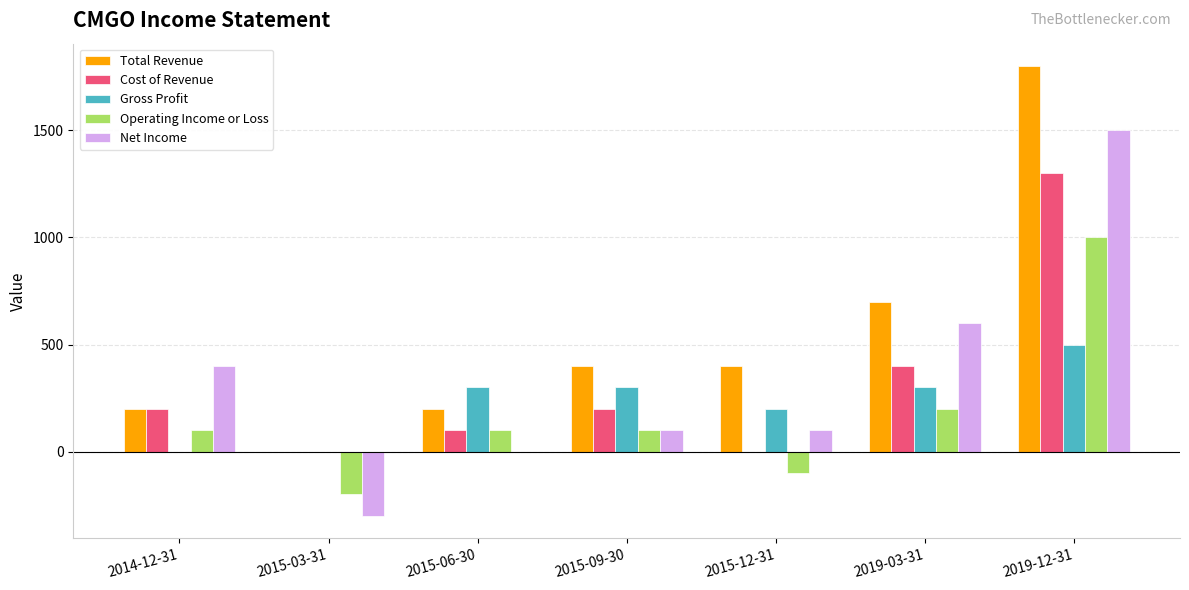

Is the value of Total Revenue at 2014-12-31 greater than the value of Gross Profit at 2015-09-30?

No